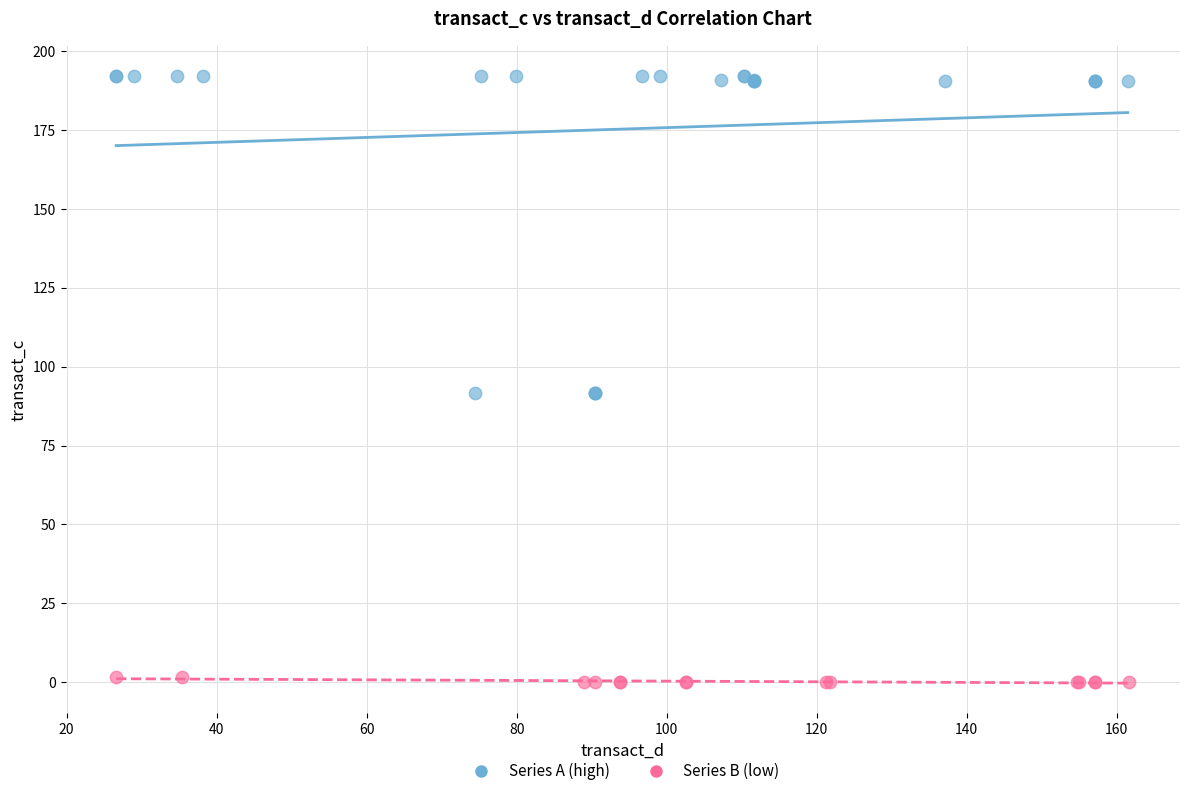

Which series has the largest Y range (max minus min)?

Series A (high)